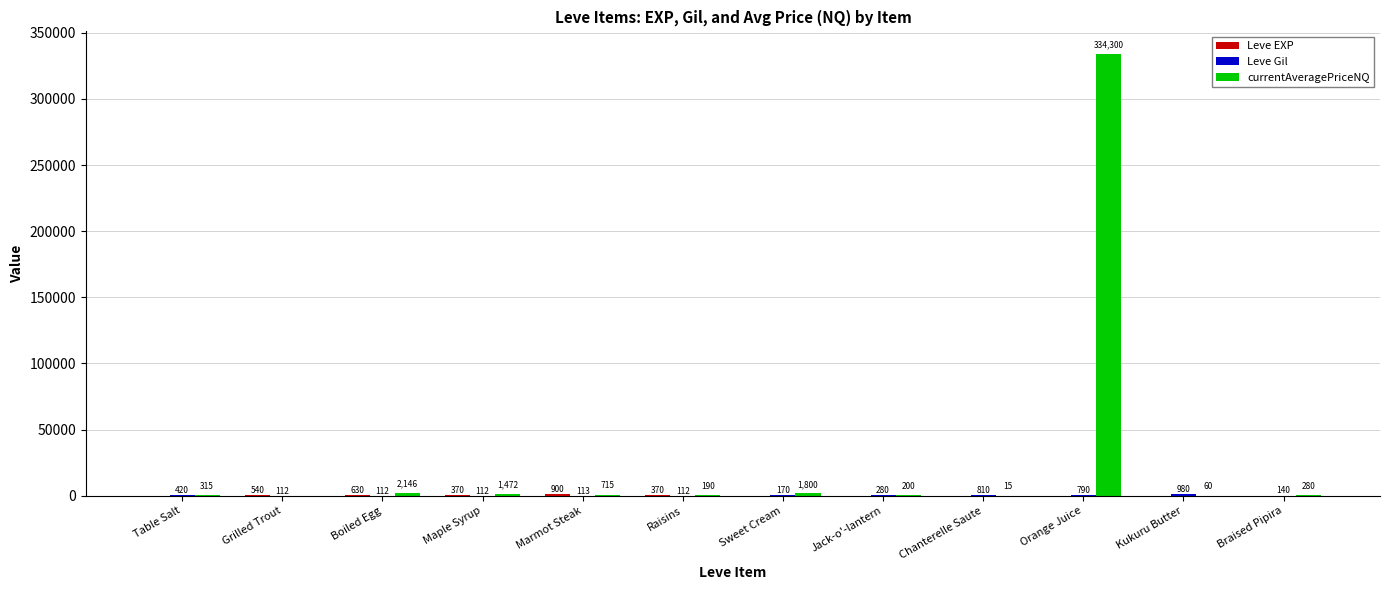

At which category is the sum across all series the highest?

Orange Juice